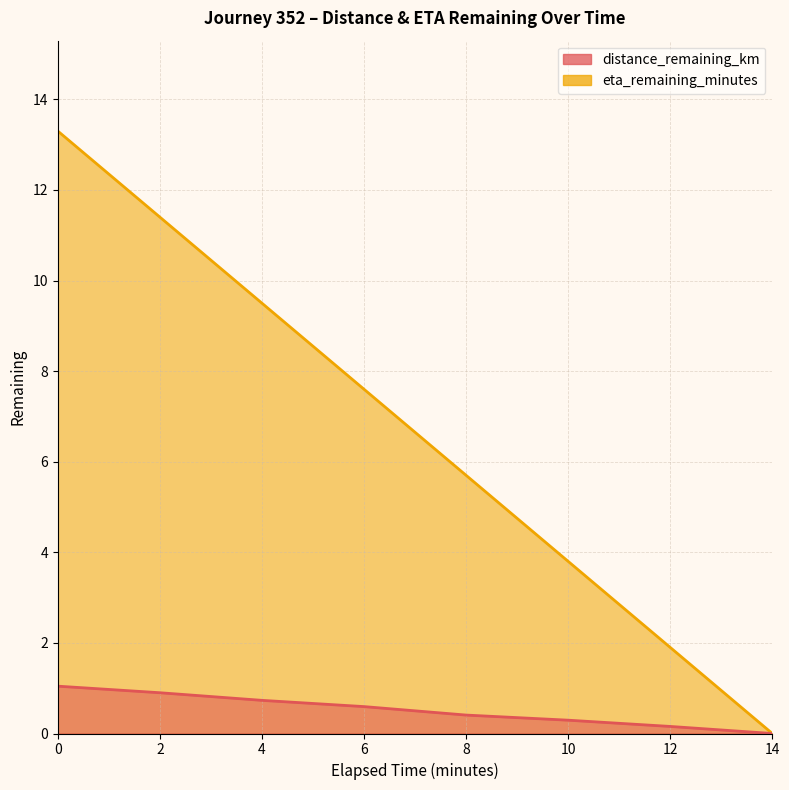

True or false: eta_remaining_minutes and distance_remaining_km cross at least once.

False